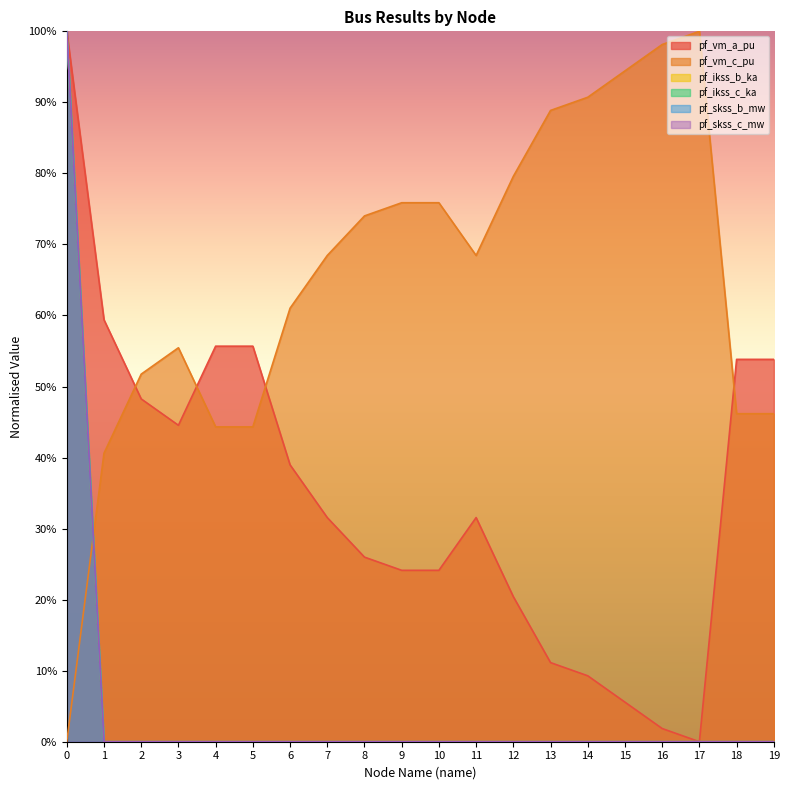

How many lines are shown in the chart?

6